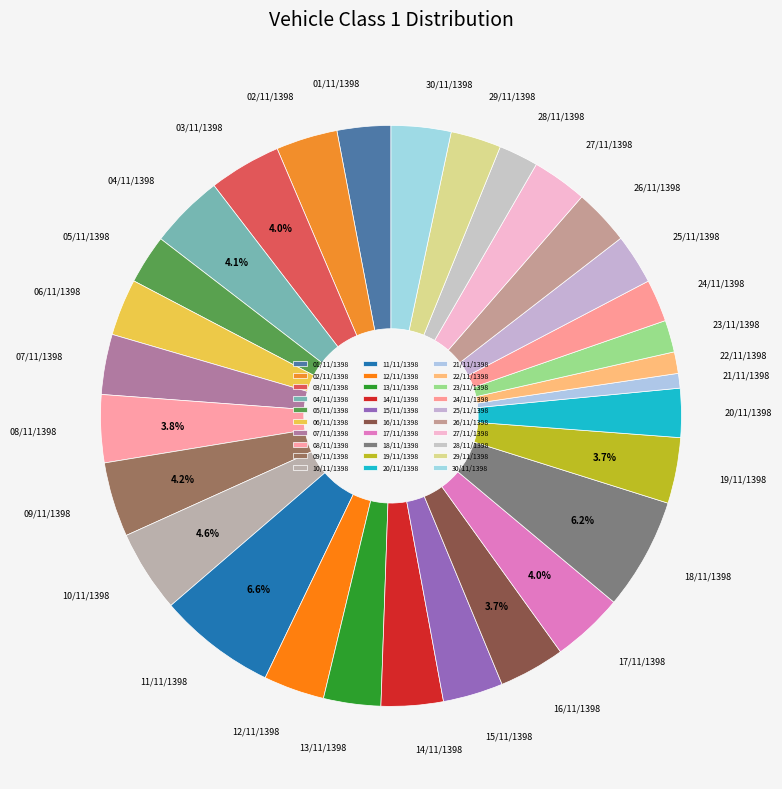

The 28/11/1398 slice represents 2% of the pie. True or false?

True